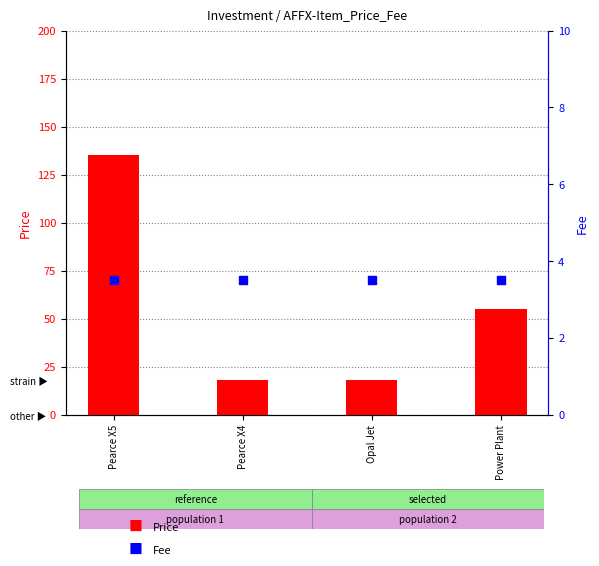

At how many categories does at least one series exceed 84?

1